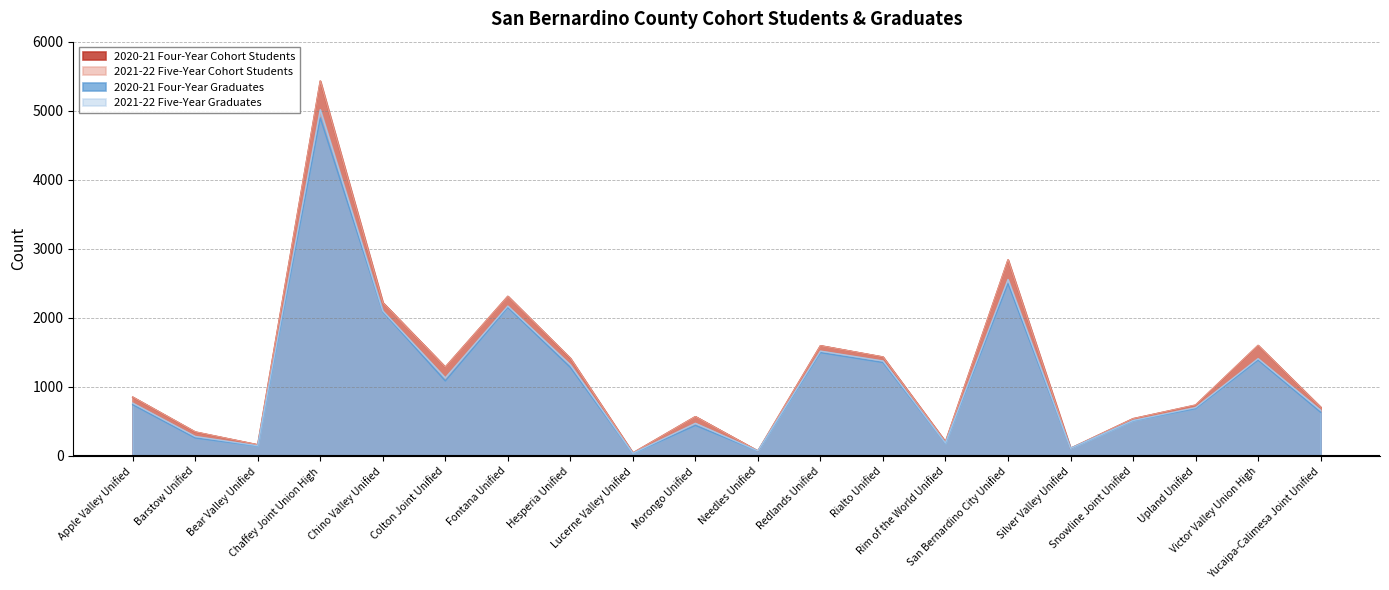

The value of 2021-22 Five-Year Graduates at Lucerne Valley Unified is 38. True or false?

True